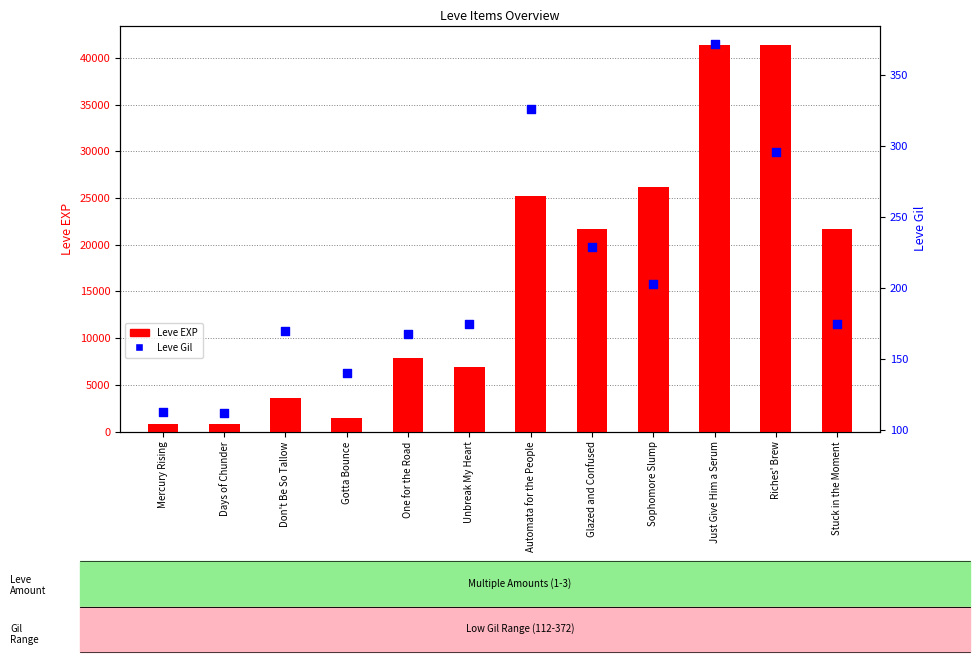

Which series reaches the maximum Y coordinate?

Leve EXP